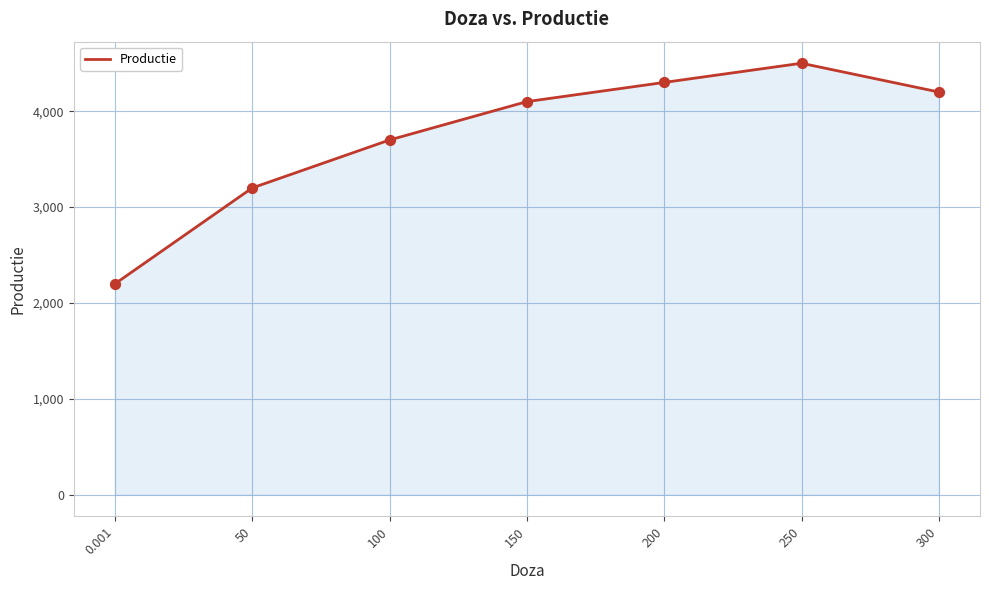

Which has a higher value, 200 or 0.001?

200